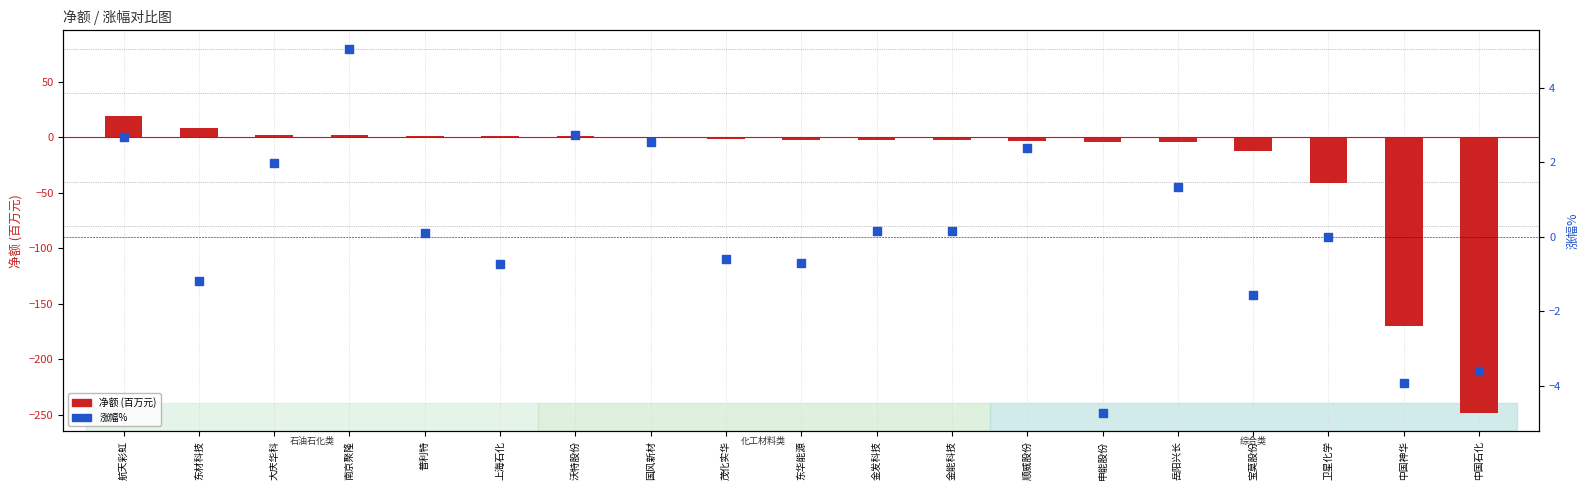

At how many categories does at least one series exceed -211?

19